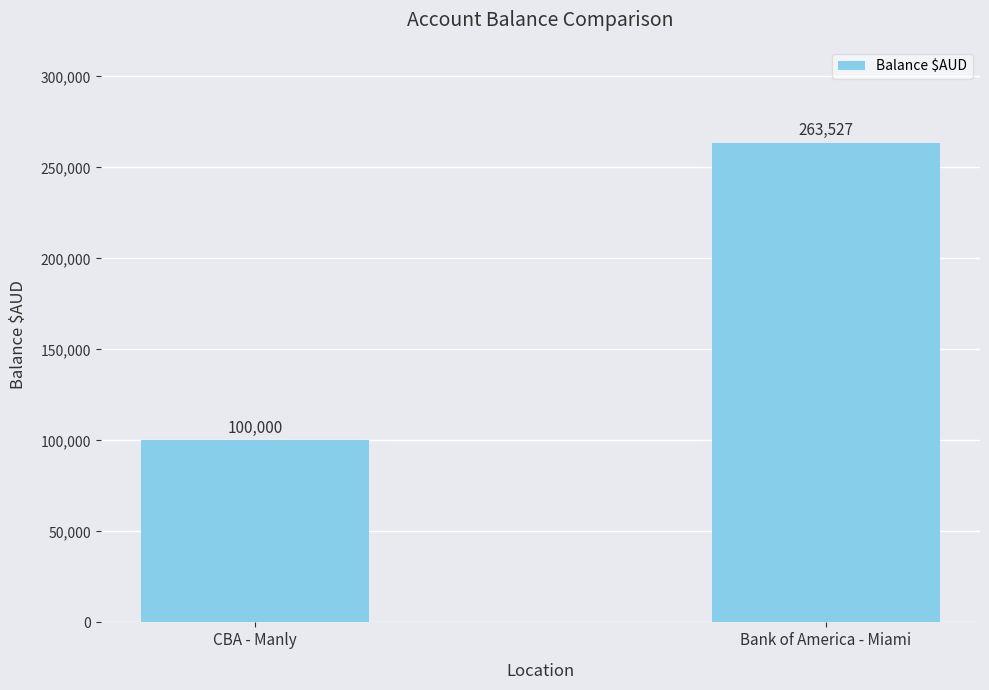

At which category does the chart reach its peak across all series?

Bank of America - Miami